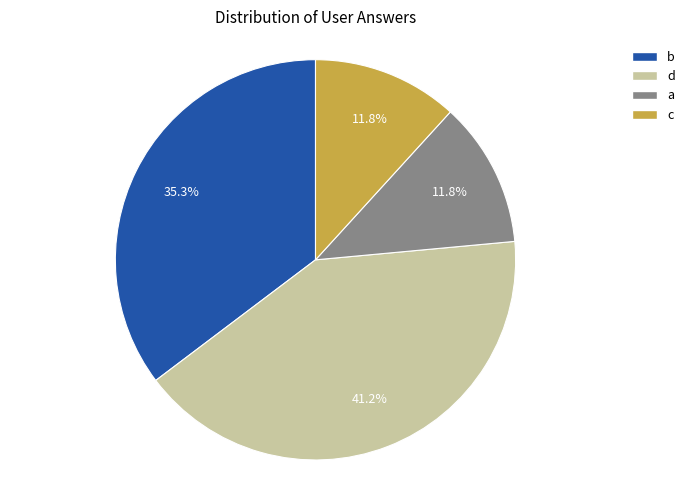

To the nearest percent, what is the combined percentage of b and d?

76%